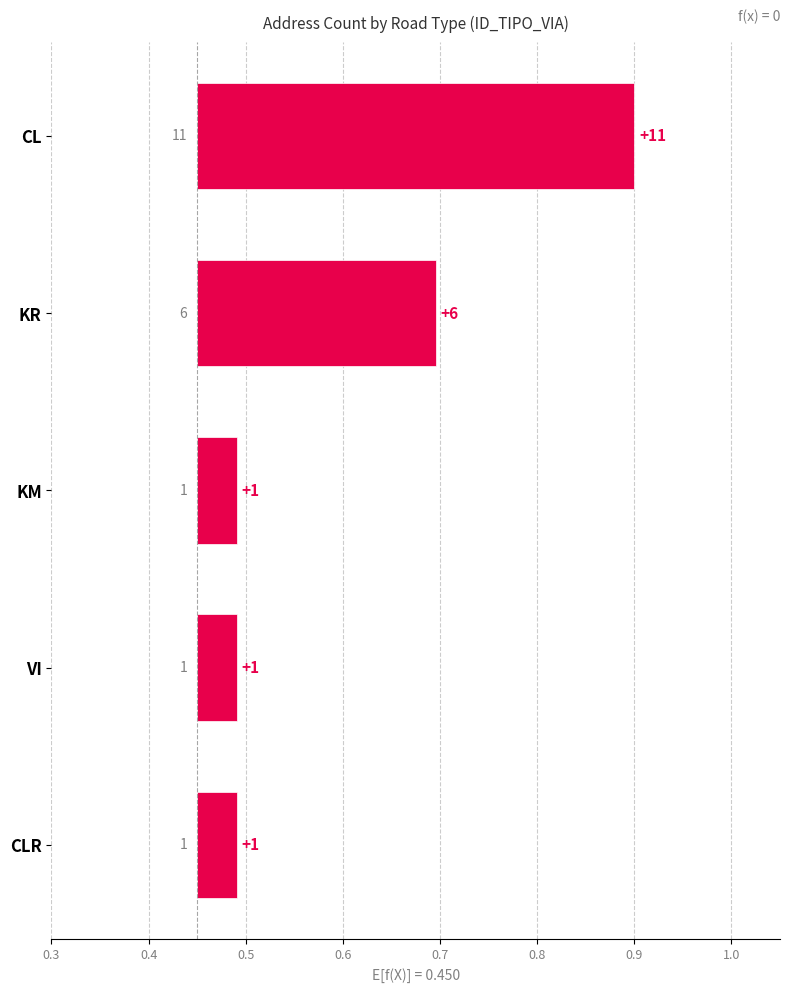

What is the sum of the values at CL and KR?

0.7